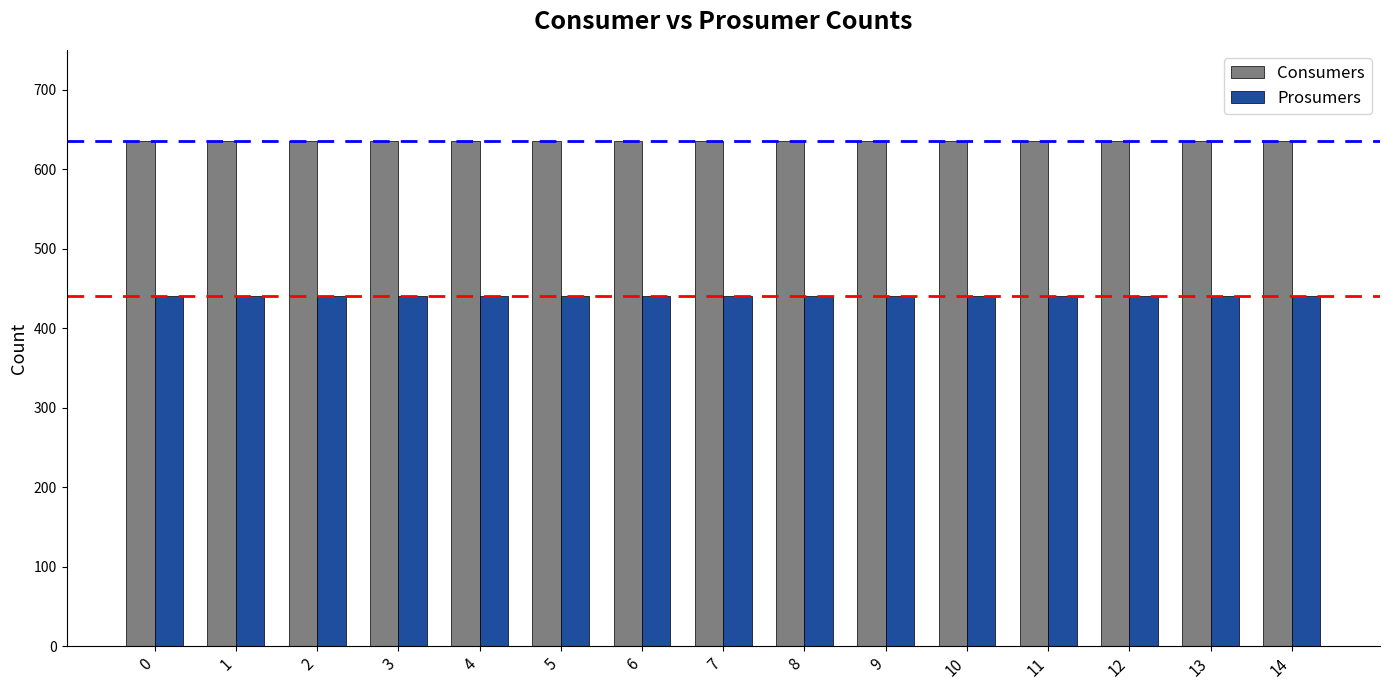

Reading left to right, extract all data points from this chart.

Consumers: 0=635	1=635	2=635	3=635	4=635	5=635	6=635	7=635	8=635	9=635	10=635	11=635	12=635	13=635	14=635
Prosumers: 0=440	1=440	2=440	3=440	4=440	5=440	6=440	7=440	8=440	9=440	10=440	11=440	12=440	13=440	14=440